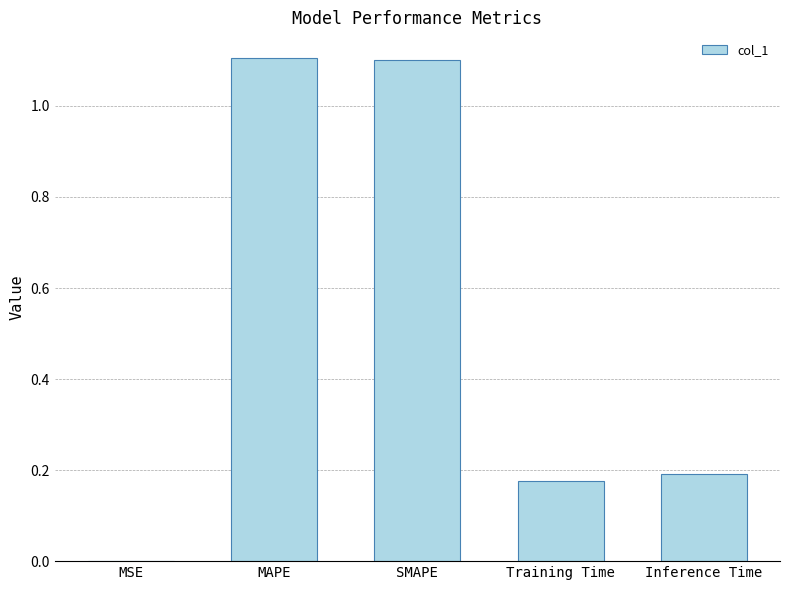

What is the sum of all values?

2.6